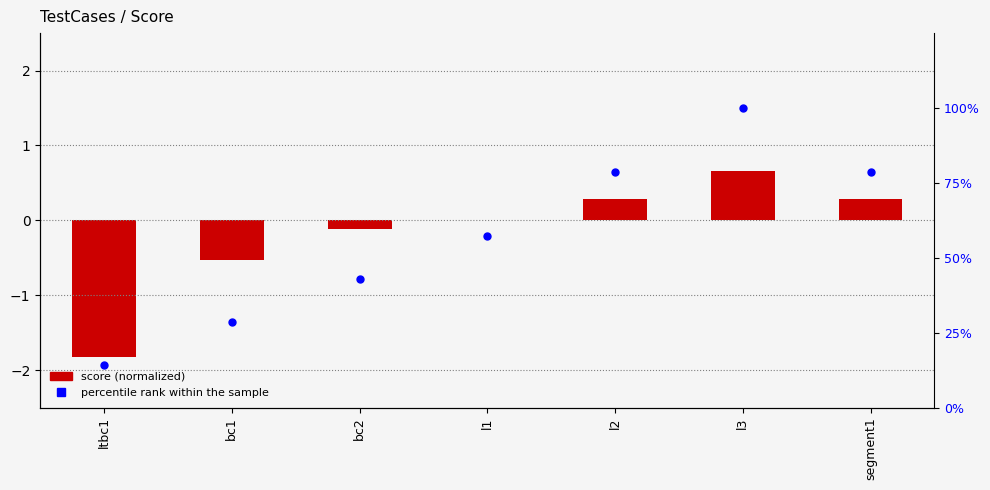

What is the total value across all series at l1?

57.1